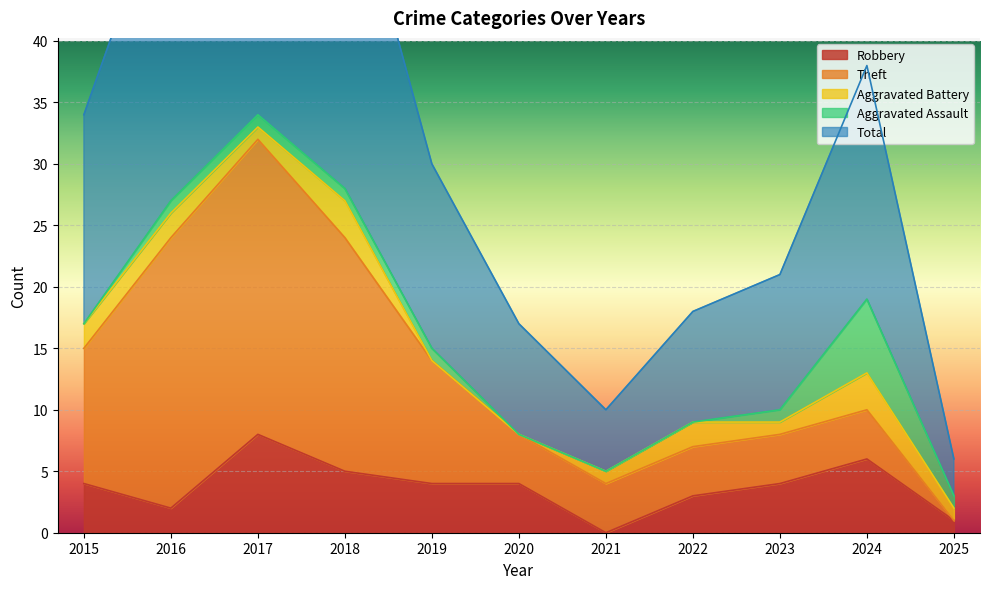

What is the difference between the second highest and minimum values in the Robbery series?

6